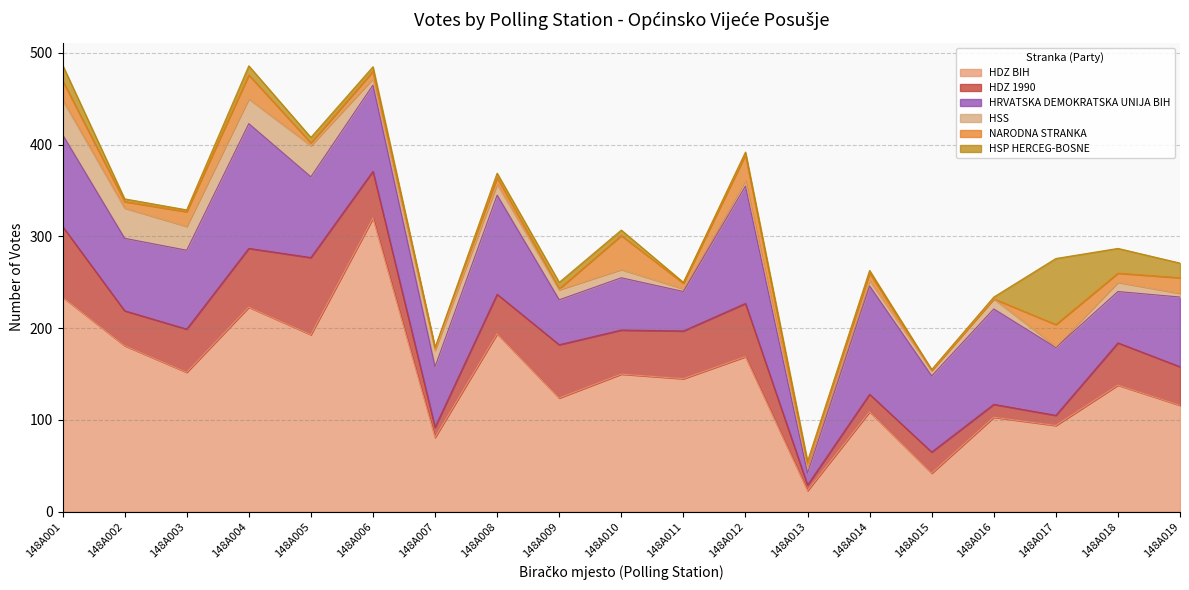

In HSP HERCEG-BOSNE, how many points are lower than both neighbors (excluding endpoints)?

4